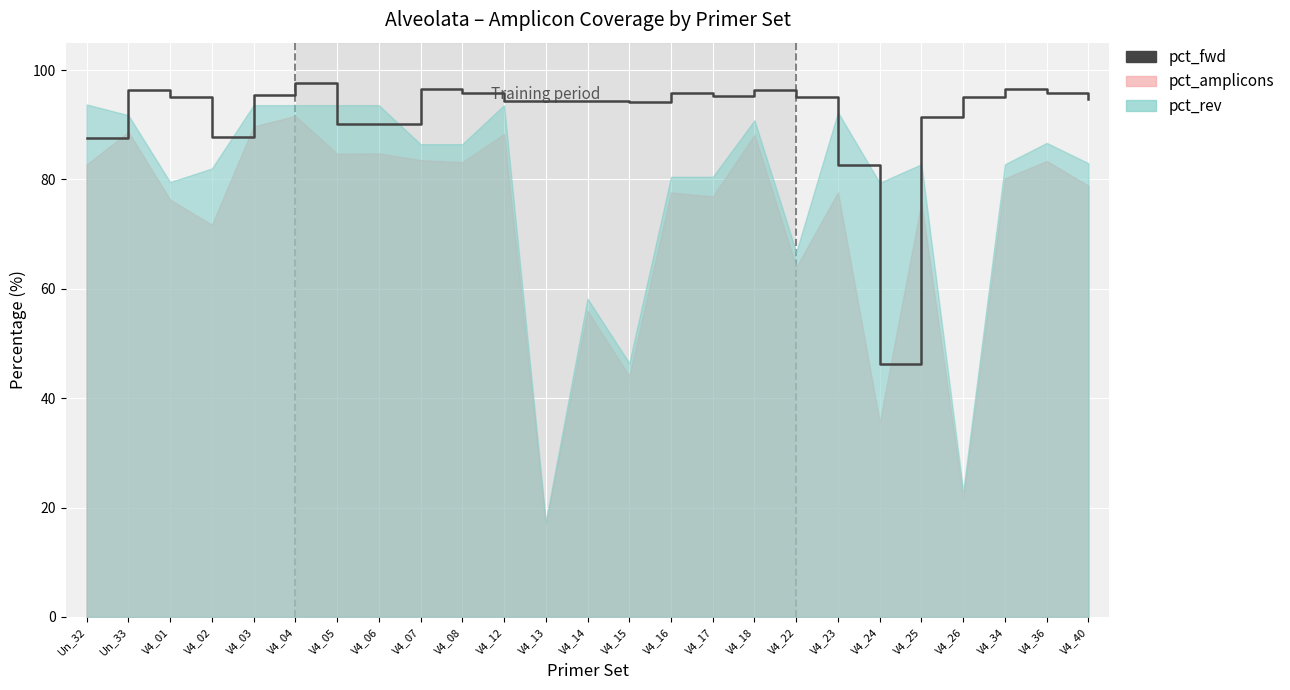

How many interior local peaks (higher than both neighbors) does the data have?

6